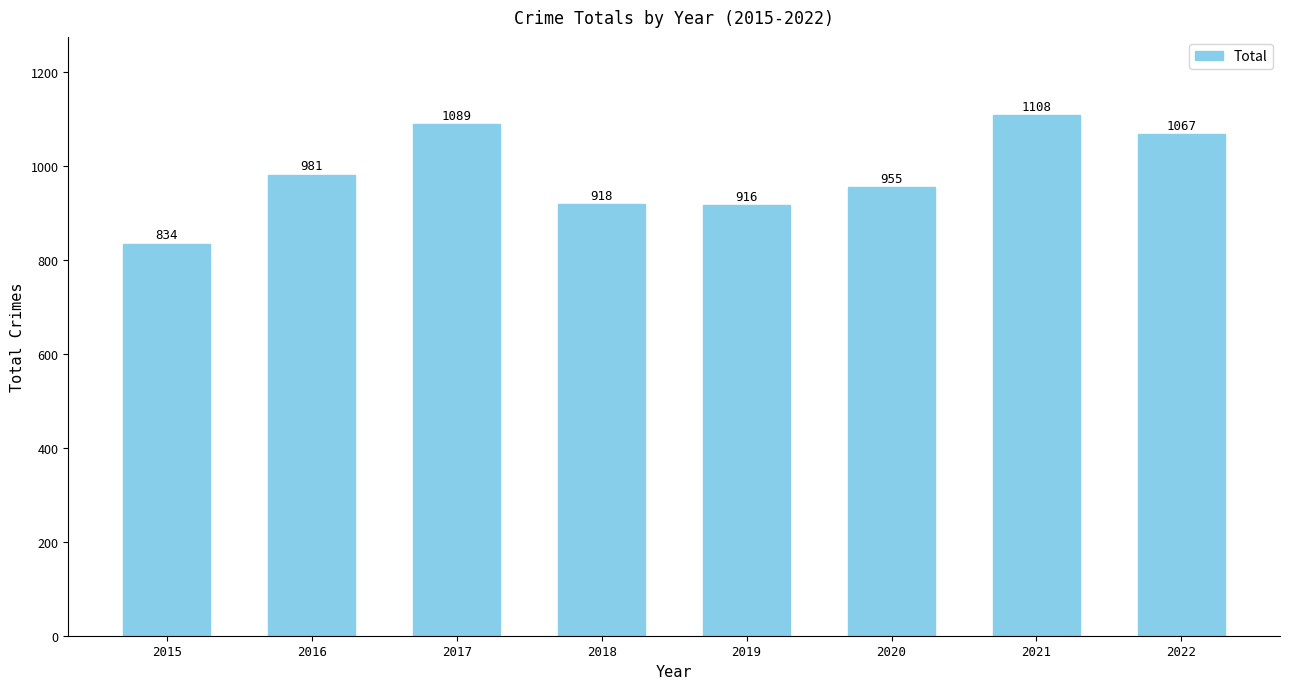

What is the difference between the second highest and second lowest values?

173